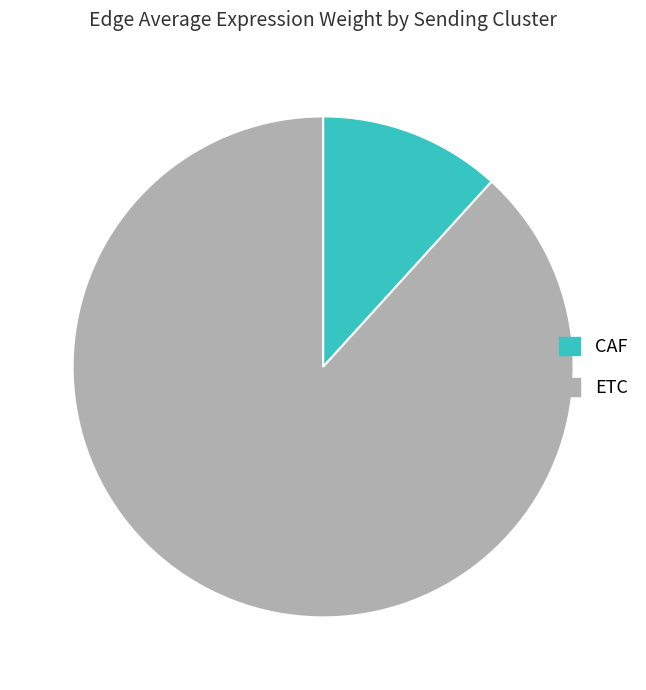

Is it true that CAF is 1% of the pie?

False